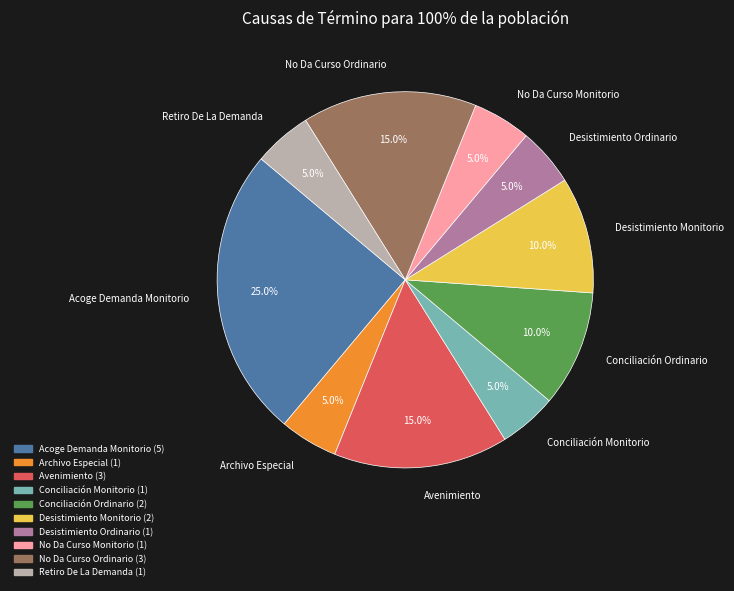

To the nearest percent, what is the difference between the largest and smallest slice percentages?

20%